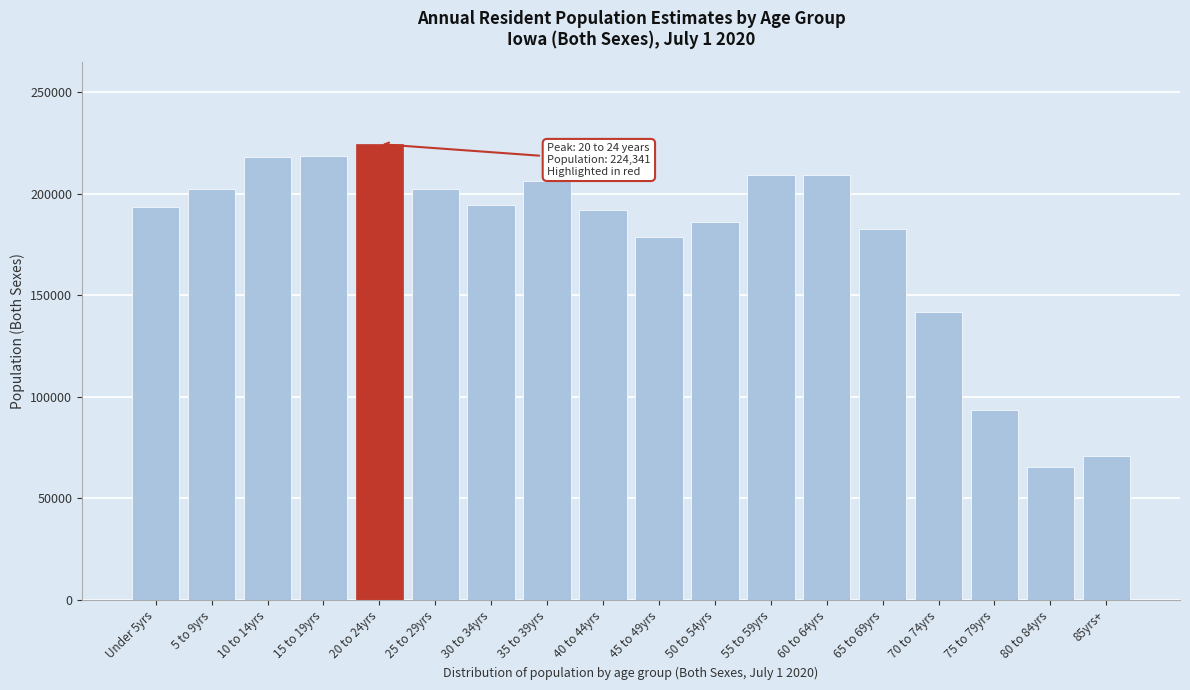

What is the maximum value shown in the chart?

224341